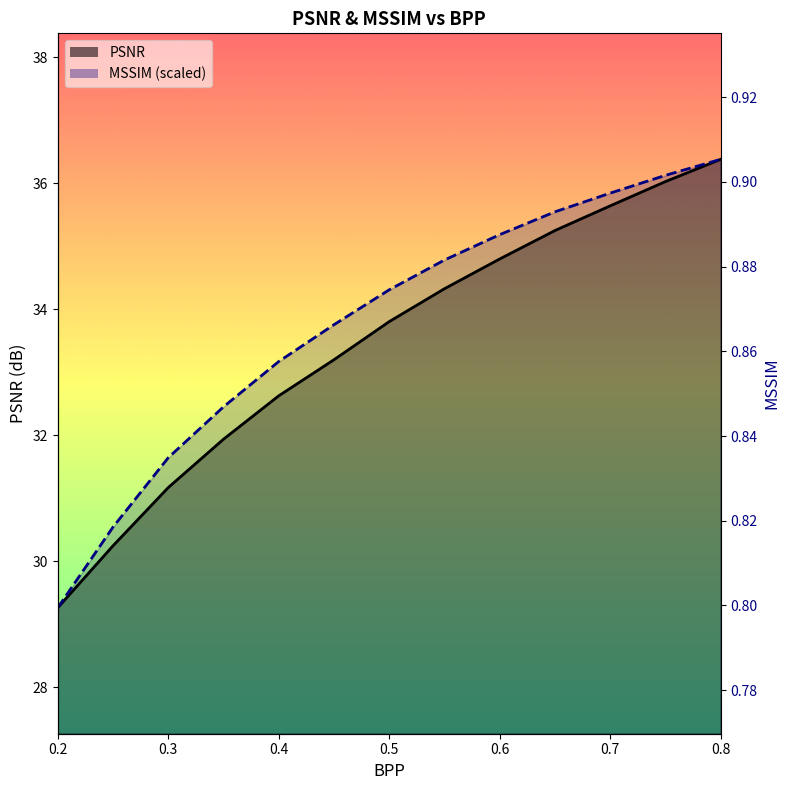

The PSNR series shows 35.6 at 0.7. True or false?

True